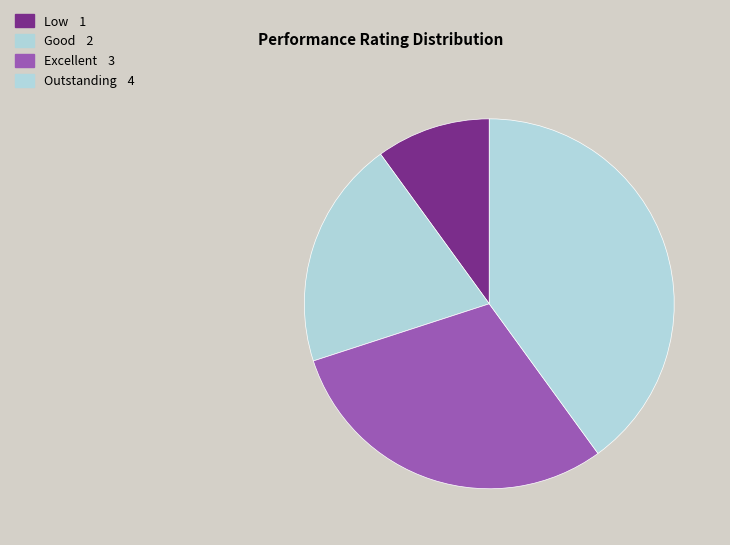

Approximately how many times larger is the value at Low compared to Good?

0.5